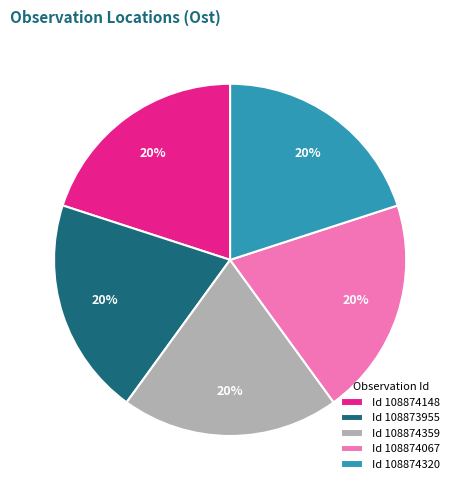

To the nearest percent, what portion does Id 108874320 represent?

20%